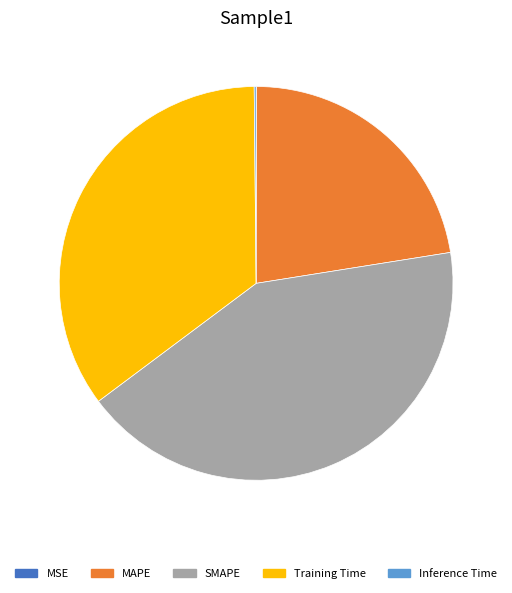

Which slice is the largest?

SMAPE